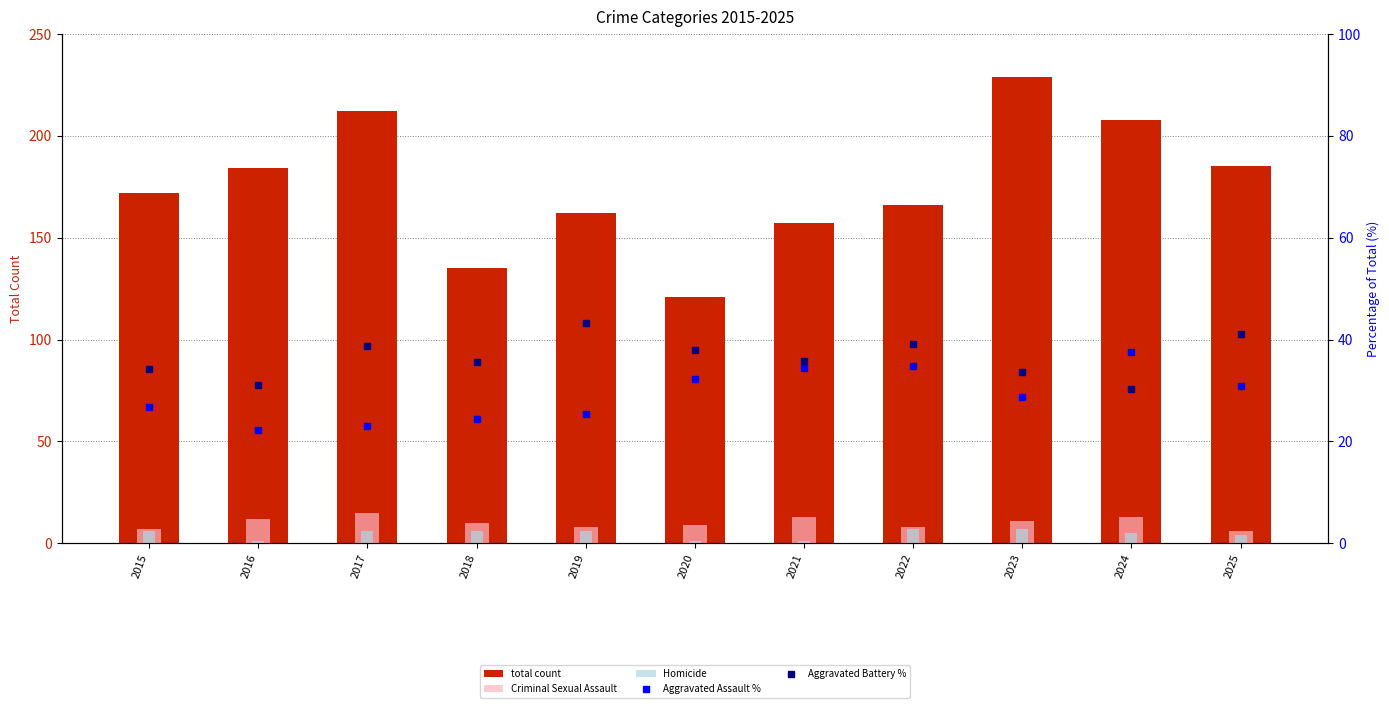

Where is Aggravated Battery % nearest to the value 36?

2021